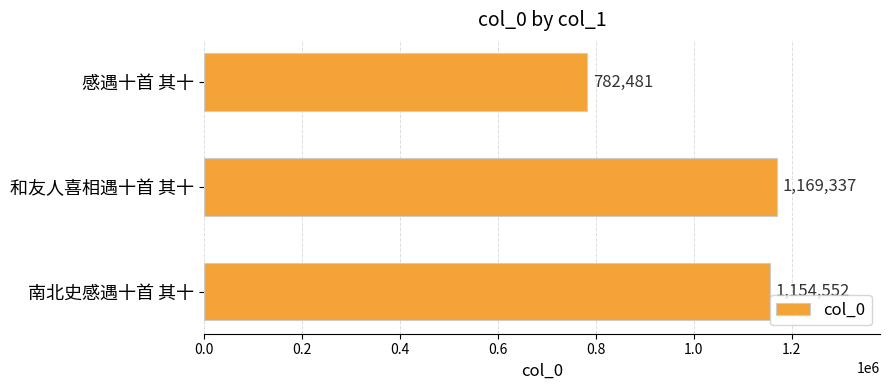

What is the minimum value shown in the chart?

782481